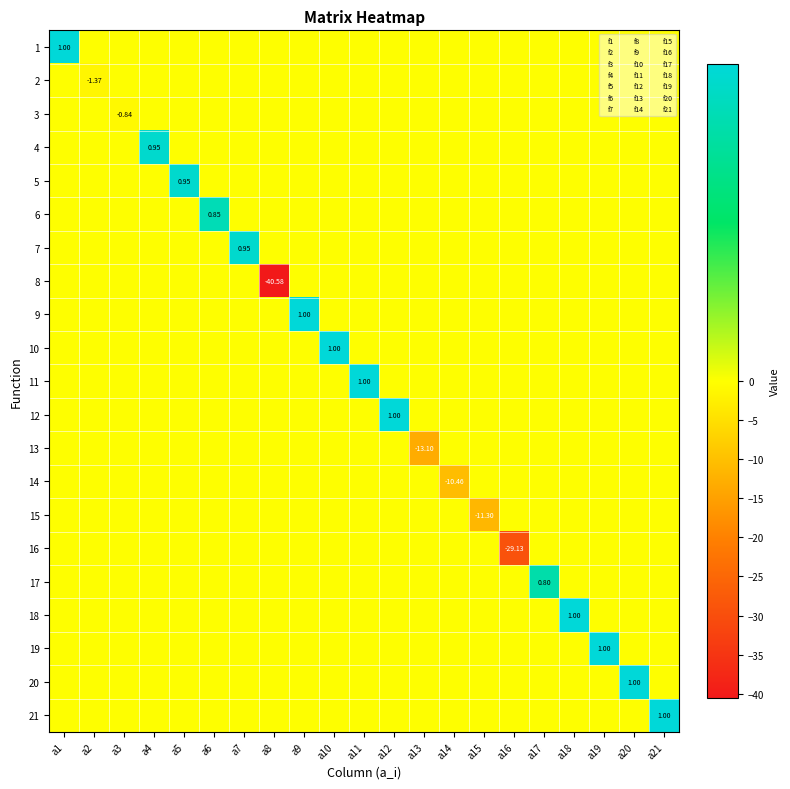

Which category has the lowest value in the 19 series?

a1